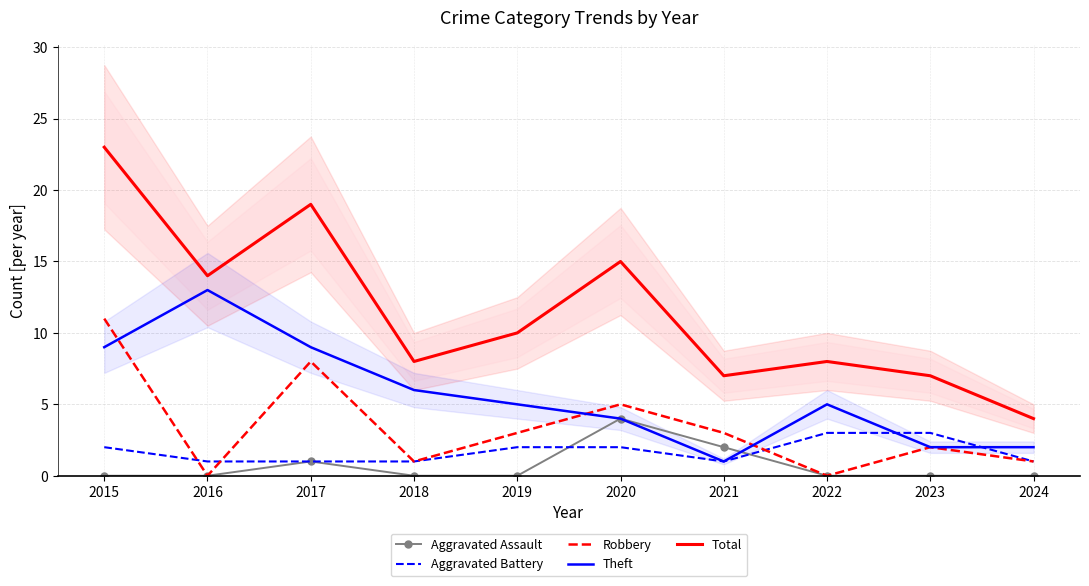

The value of Total at 2016 is 21. True or false?

False